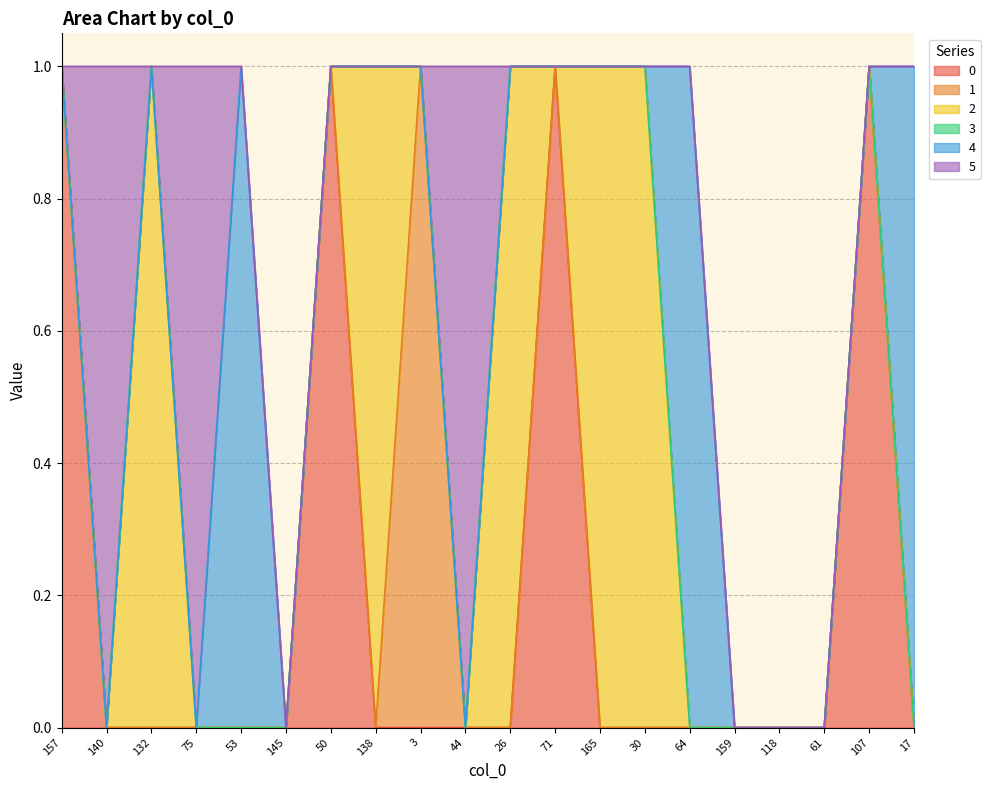

Reading left to right, extract all data points from this chart.

0: 0=1	1=0	2=0	3=0	4=0	5=0	6=1	7=0	8=0	9=0	10=0	11=1	12=0	13=0	14=0	15=0	16=0	17=0	18=1	19=0
1: 0=0	1=0	2=0	3=0	4=0	5=0	6=0	7=0	8=1	9=0	10=0	11=0	12=0	13=0	14=0	15=0	16=0	17=0	18=0	19=0
2: 0=0	1=0	2=1	3=0	4=0	5=0	6=0	7=1	8=0	9=0	10=1	11=0	12=1	13=1	14=0	15=0	16=0	17=0	18=0	19=0
3: 0=0	1=0	2=0	3=0	4=0	5=0	6=0	7=0	8=0	9=0	10=0	11=0	12=0	13=0	14=0	15=0	16=0	17=0	18=0	19=0
4: 0=0	1=0	2=0	3=0	4=1	5=0	6=0	7=0	8=0	9=0	10=0	11=0	12=0	13=0	14=1	15=0	16=0	17=0	18=0	19=1
5: 0=0	1=1	2=0	3=1	4=0	5=0	6=0	7=0	8=0	9=1	10=0	11=0	12=0	13=0	14=0	15=0	16=0	17=0	18=0	19=0